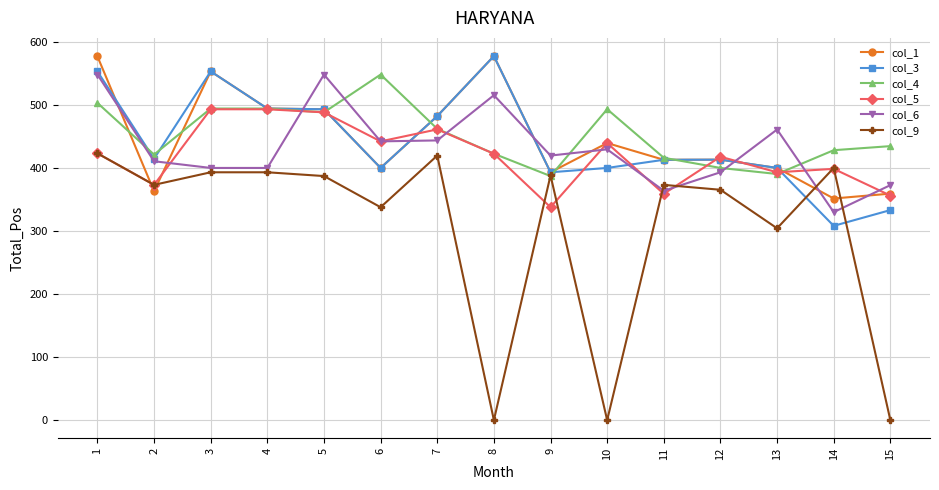

Is the value of col_9 at 2 greater than the value of col_6 at 7?

No